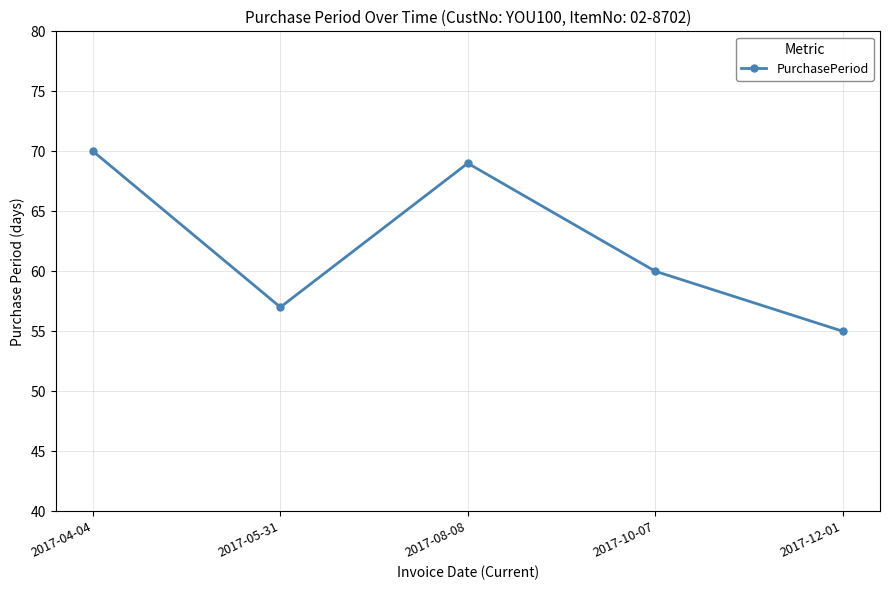

Does the chart display data point markers on the line(s)?

Yes